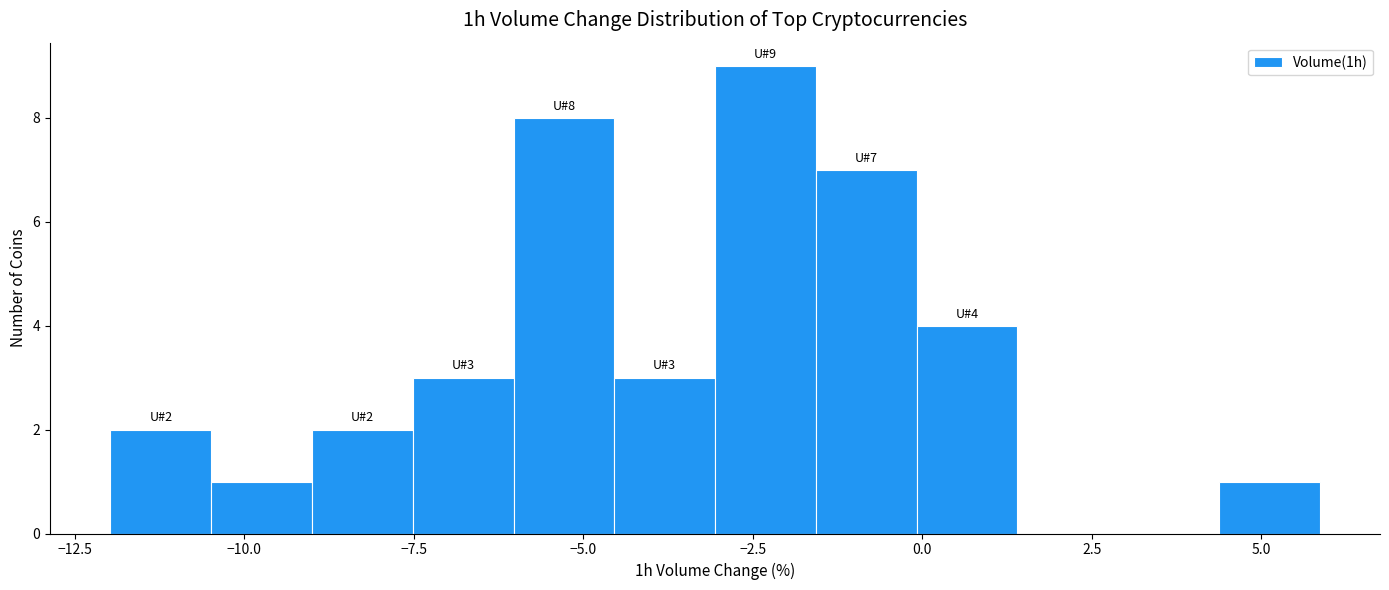

Read against the x-axis, roughly where is the centre of the tallest bar?

-2.5